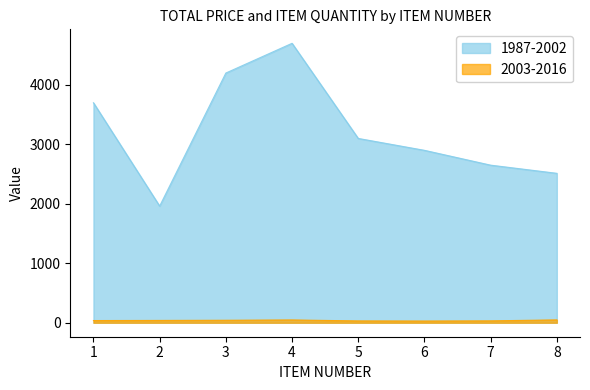

What is the sum of the 1987-2002 values at 5 and 2?

5062.1